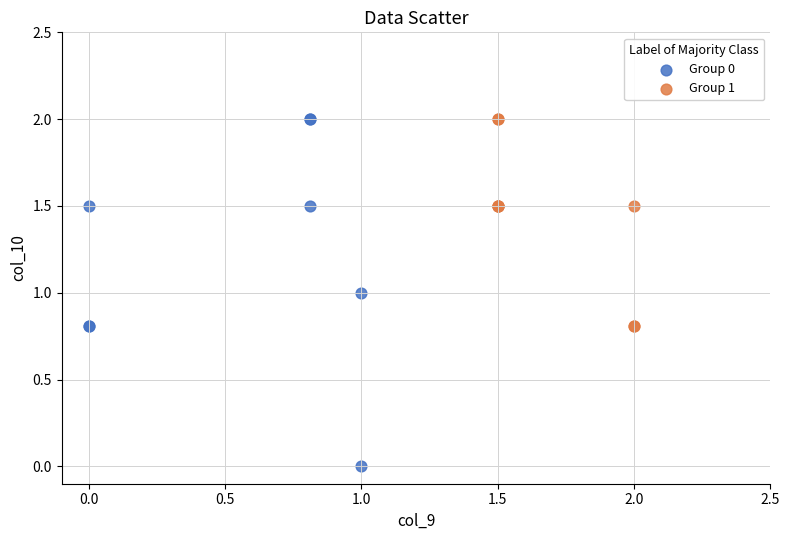

Which series has the widest spread of Y values?

Group 0